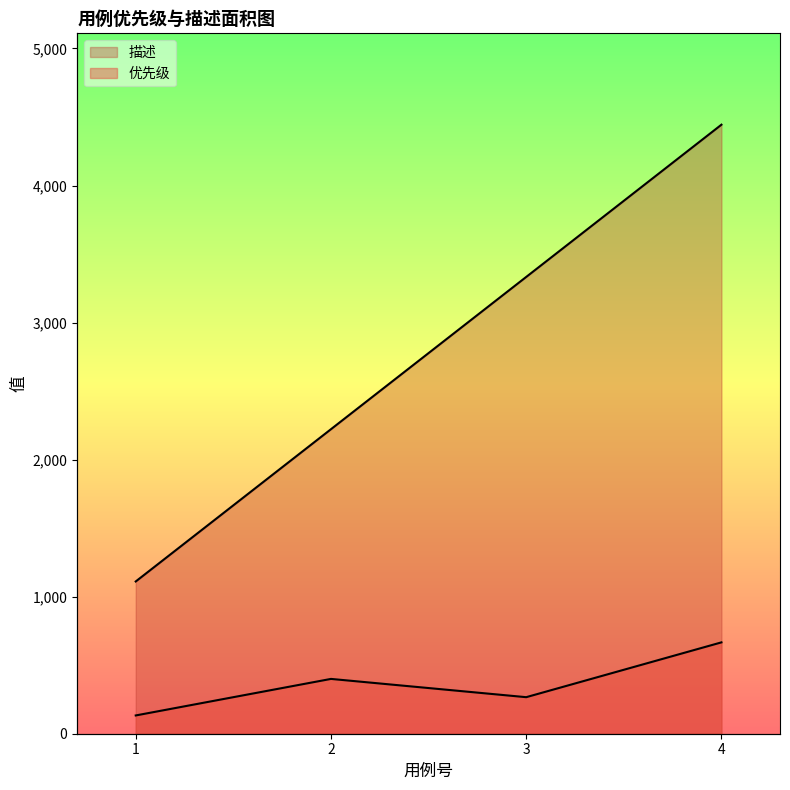

Read the 描述 value at 1.

1111.0